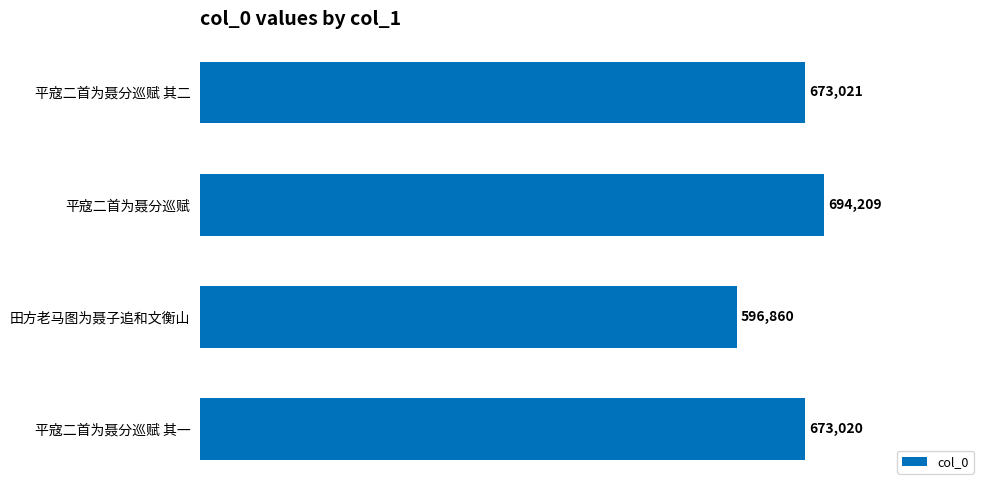

Reading bottom to top, list all the values displayed in this chart.

673020	596860	694209	673021